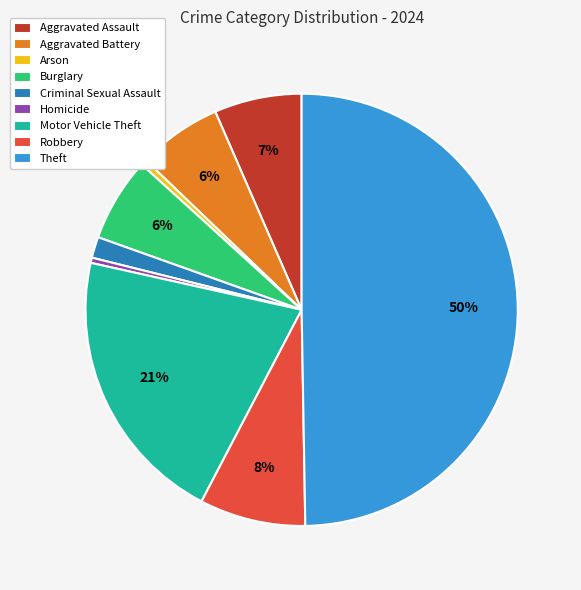

Between Robbery and Arson, which is larger?

Robbery